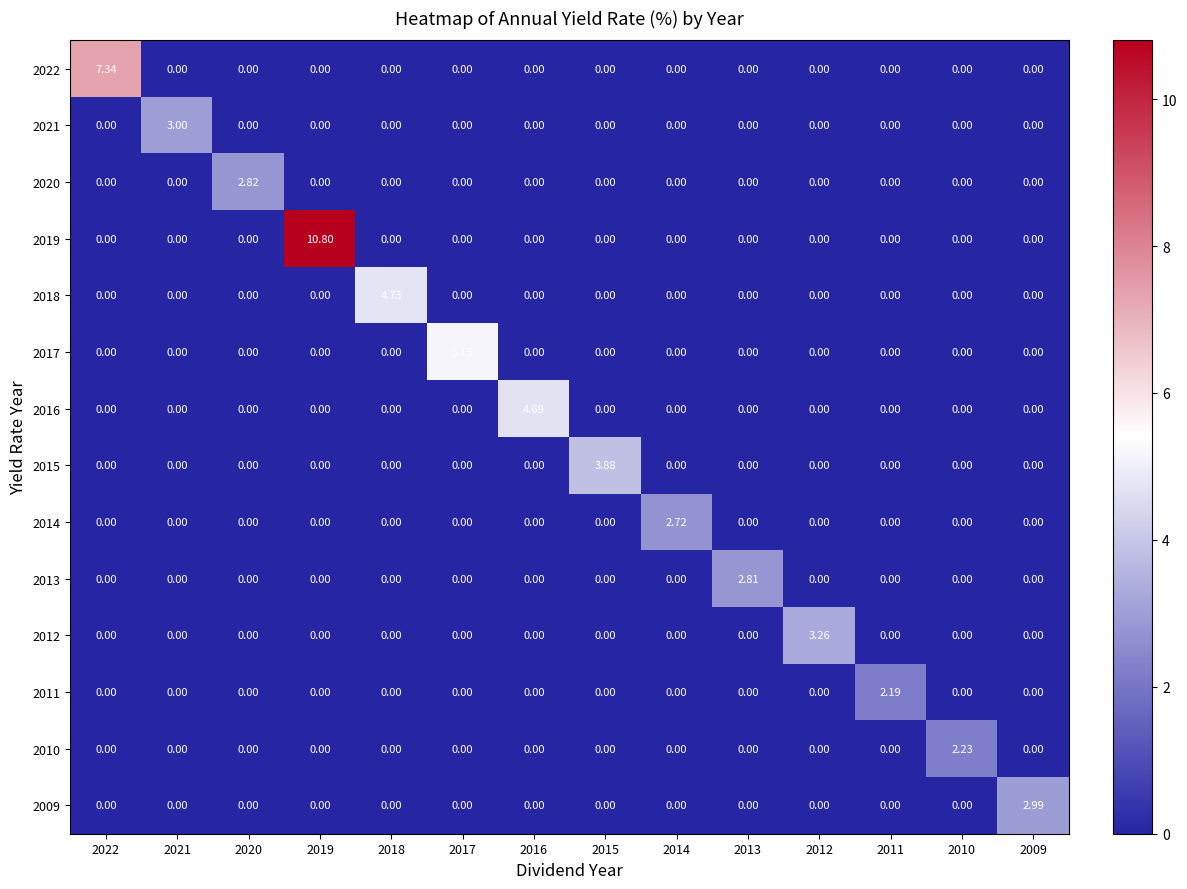

Is the value of 2014 at 2018 greater than the value of 2013 at 2013?

No